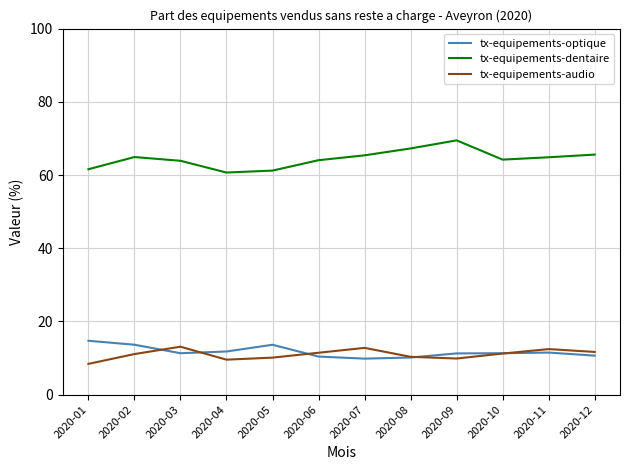

Is the value of tx-equipements-dentaire at 2020-10 greater than the value of tx-equipements-audio at 2020-09?

Yes